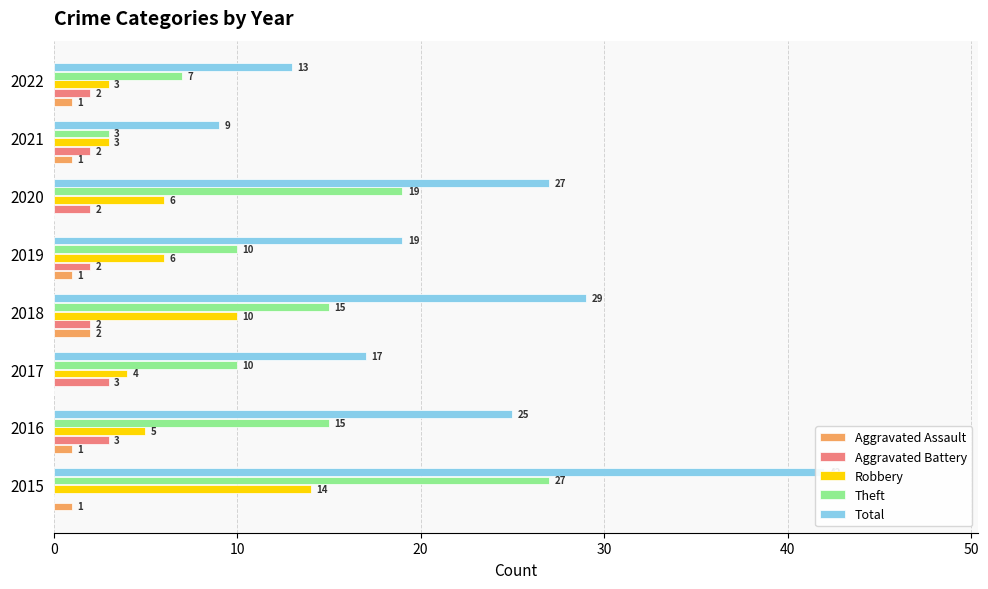

What position from the left is 40?

5